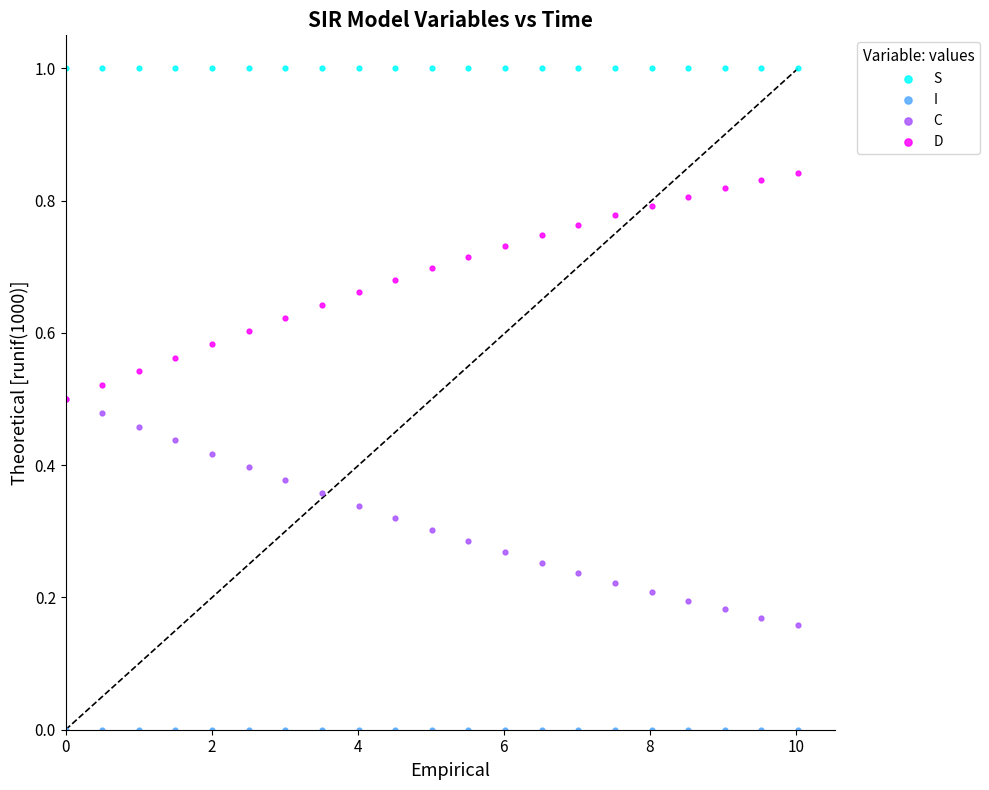

What are all the series names shown in the legend?

S, I, C, D